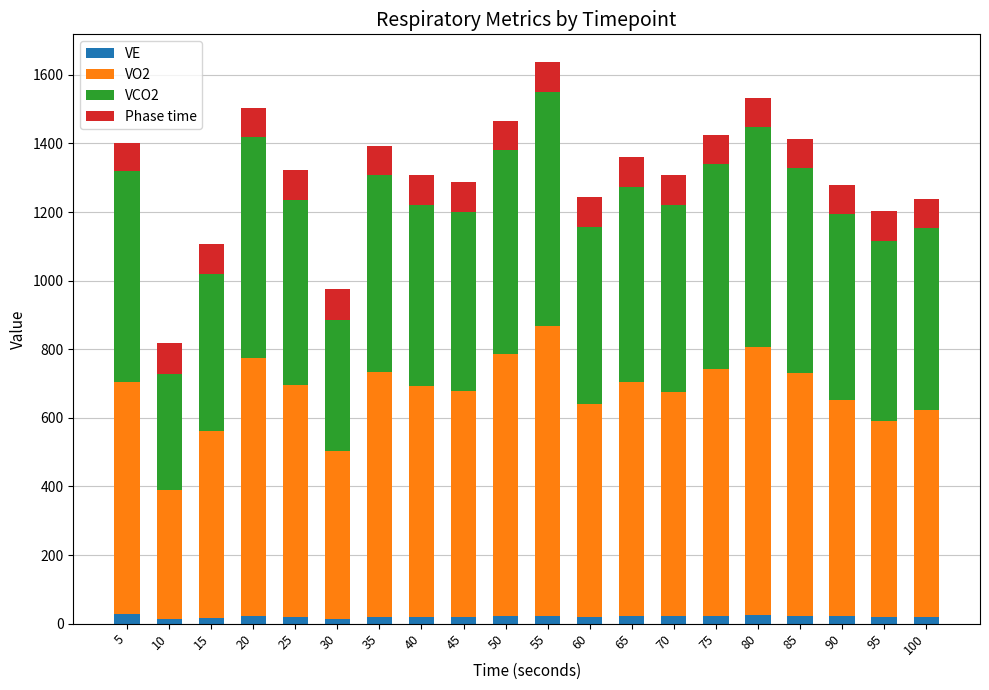

Are the bars grouped side by side (vs. stacked)?

No